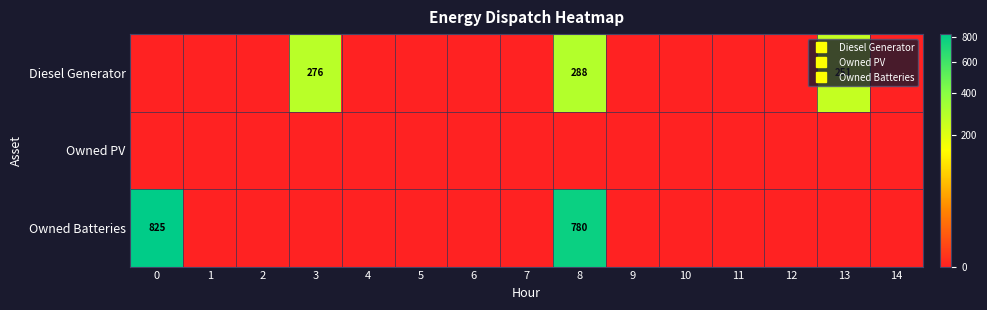

Which series changed the most between 10 and 12?

row_0